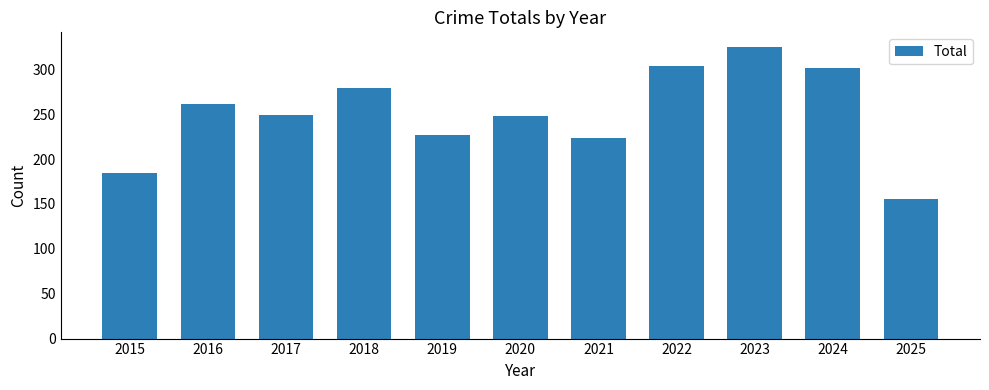

What is the difference between the second highest and minimum values?

148